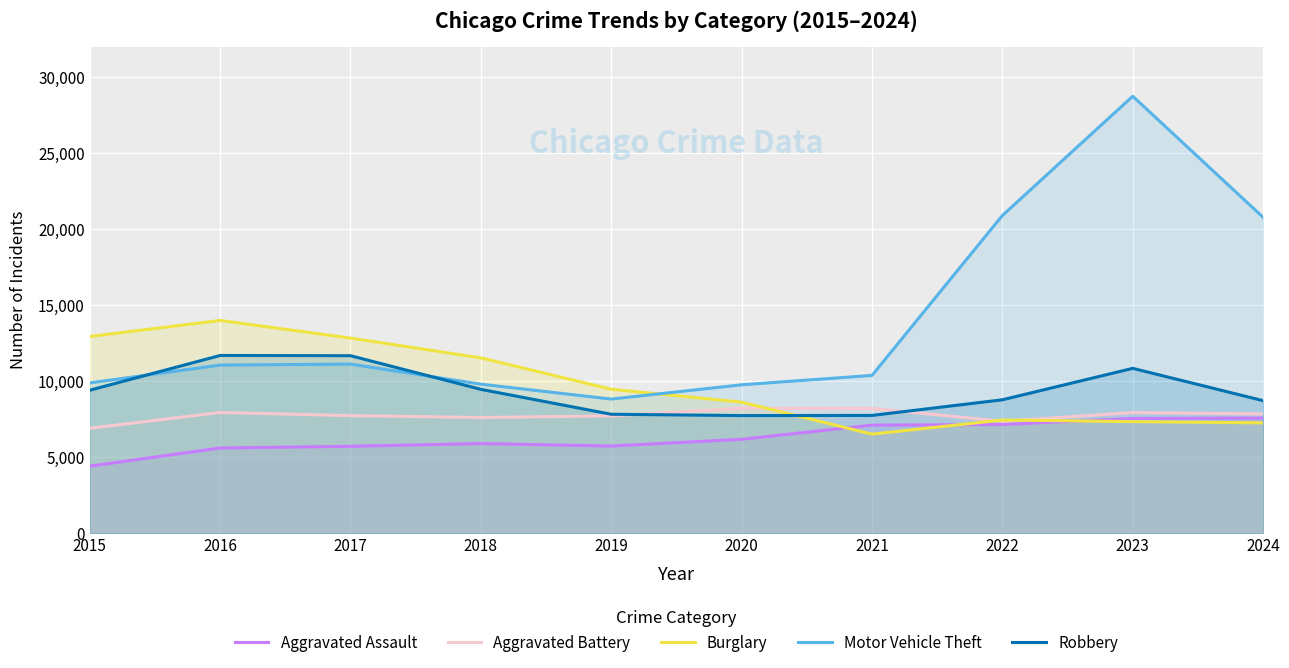

How many values in the Aggravated Assault series are below 6180?

5